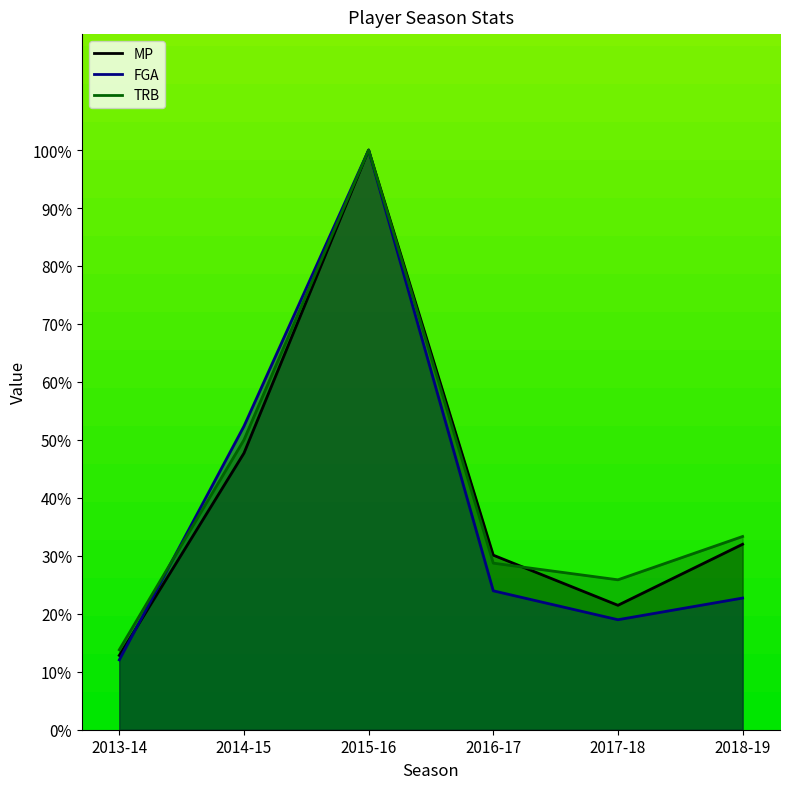

Between 2018-19 and 2013-14, which is larger?

2018-19